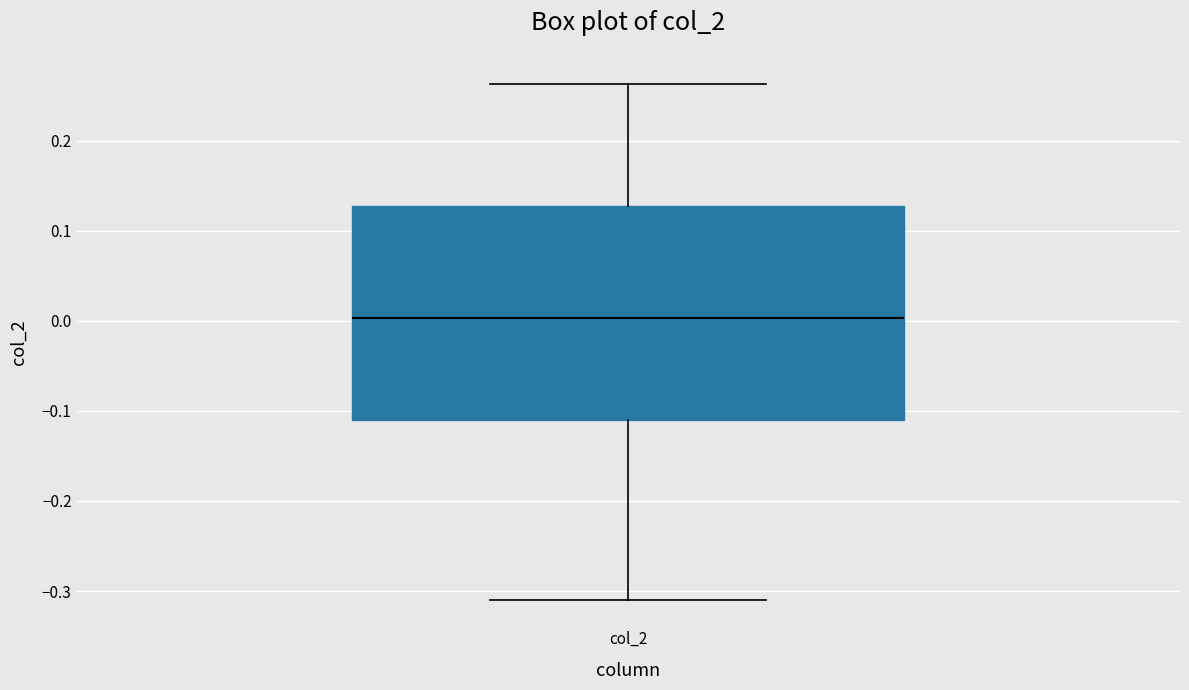

Read this box plot against the y-axis: the position of the median line, the range covered by the box, and the ends of both whiskers. The values are not printed on the chart, so give them approximately, as read against the axis.

median 0.00, box -0.11 to 0.13, whiskers -0.31 to 0.26